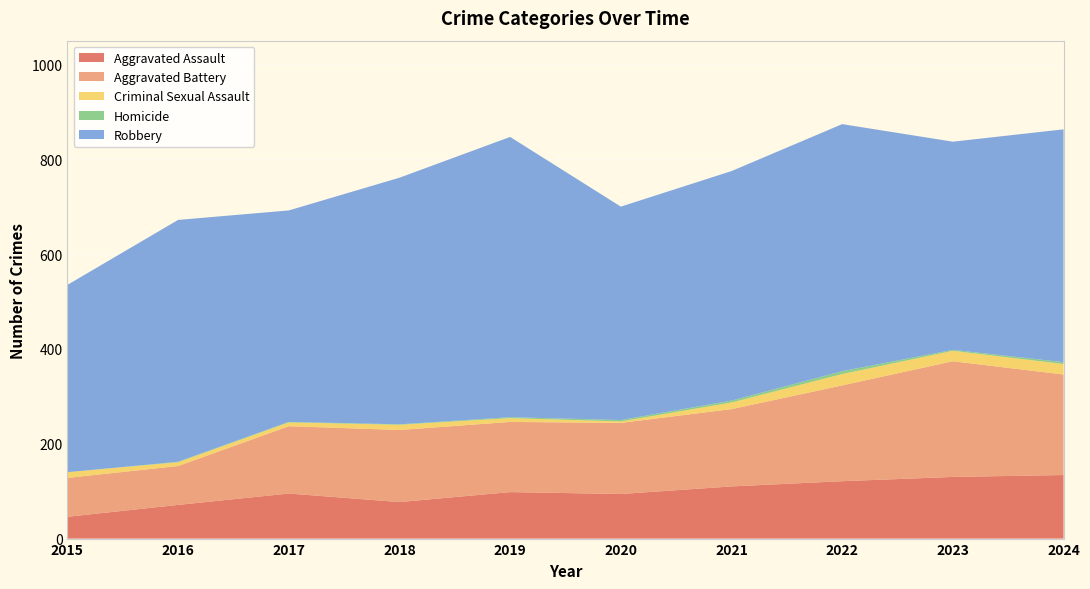

Reading left to right, list all the values displayed in this chart.

Aggravated Assault: 46	71	95	77	98	94	110	121	130	134
Aggravated Battery: 82	82	142	152	148	150	163	202	244	212
Criminal Sexual Assault: 12	8	8	11	8	3	14	24	22	22
Homicide: 0	1	1	1	2	3	4	6	2	4
Robbery: 395	510	446	520	591	450	484	521	439	491